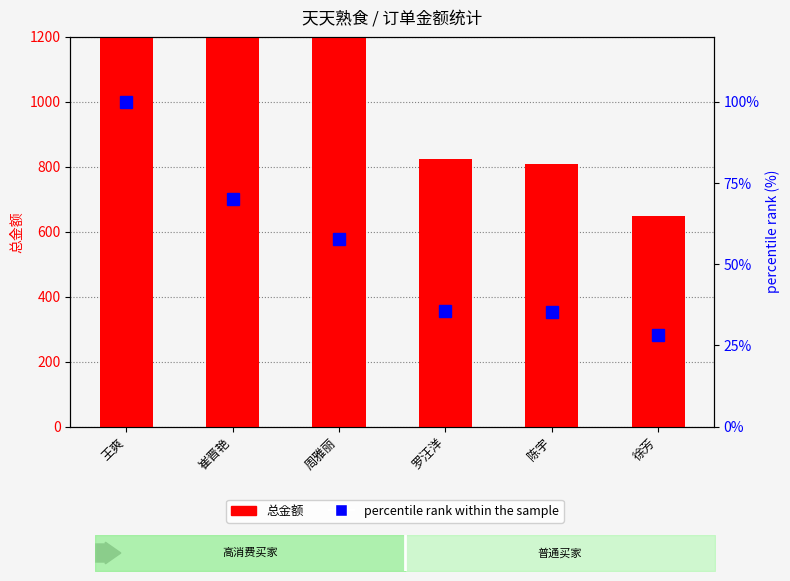

How many categories are shown in the chart?

6